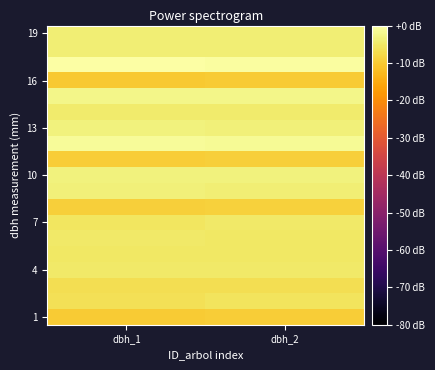

What is the minimum value shown in the chart?

-10.0